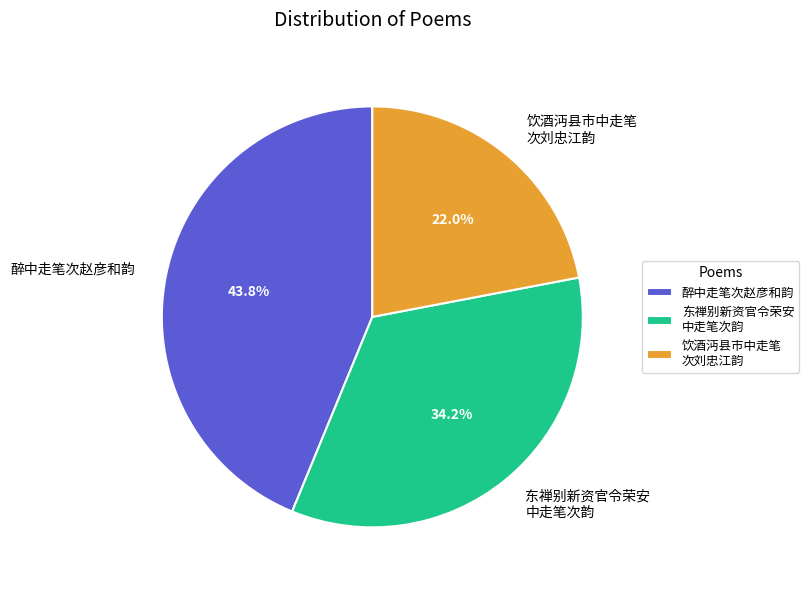

Does 醉中走笔次赵彦和韵 represent more than half of the total?

No